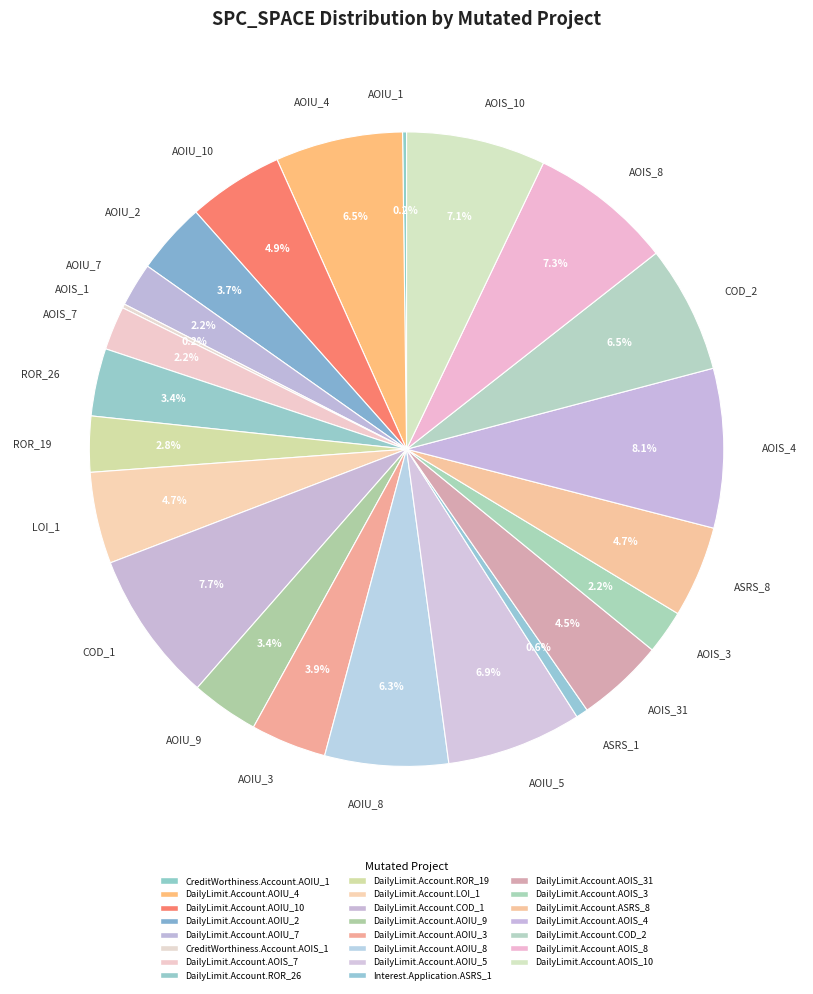

Is the sum of AOIU_8 and AOIU_2 greater than half?

No